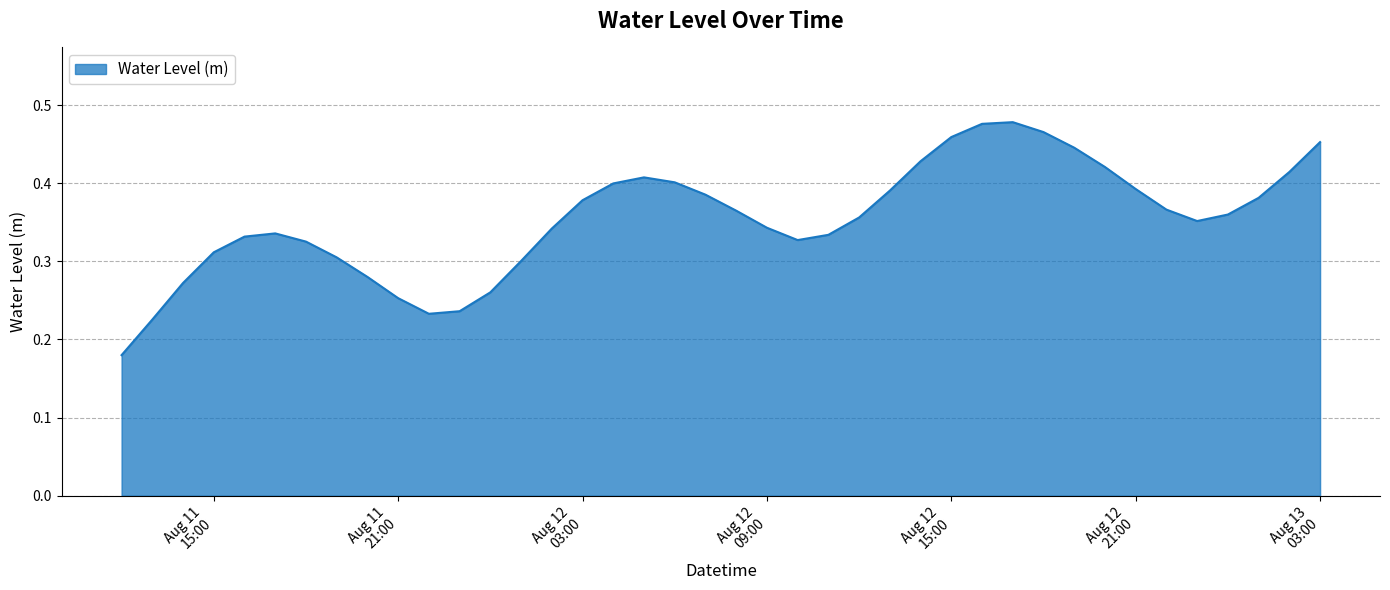

Count the values in the range 0 to 1.

40